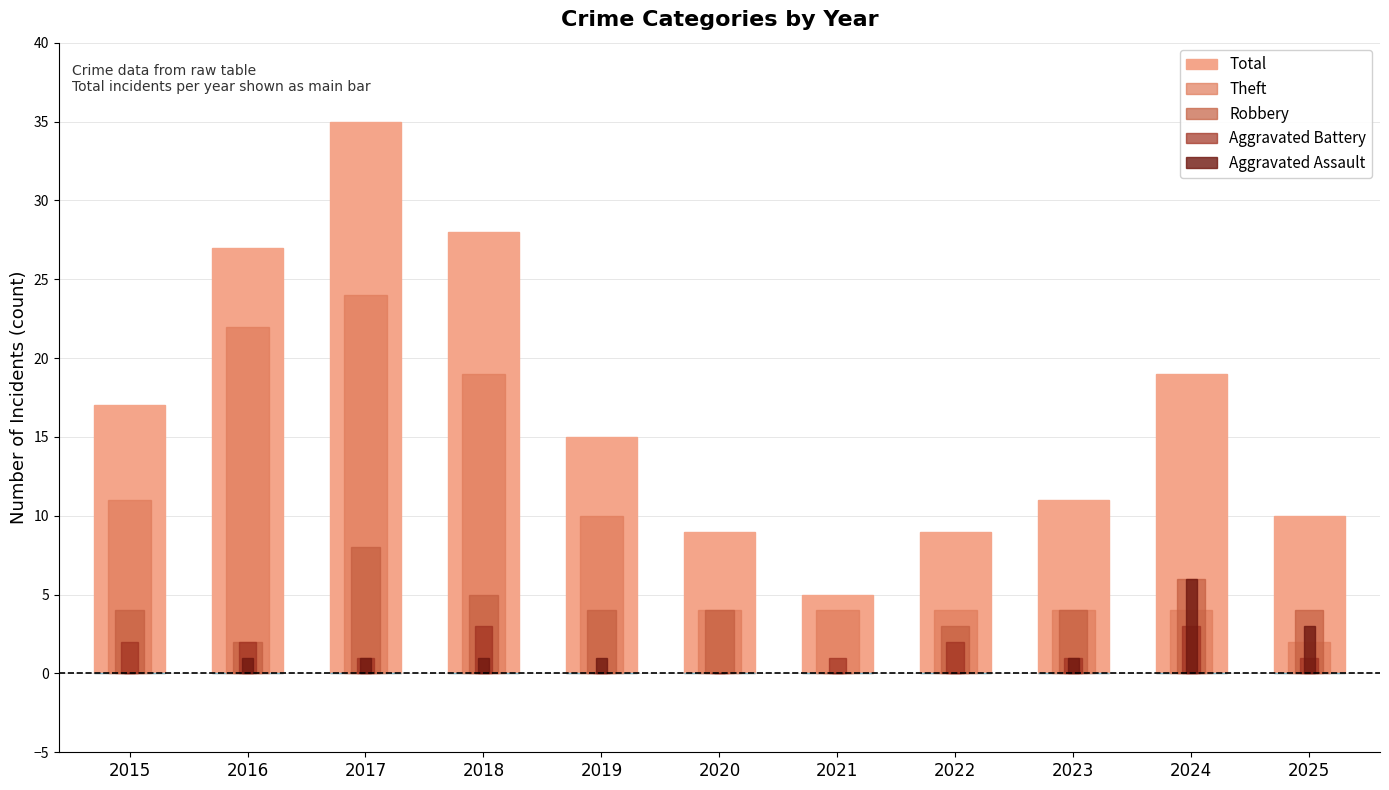

What is the sum of the Total values at 2017 and 2024?

54